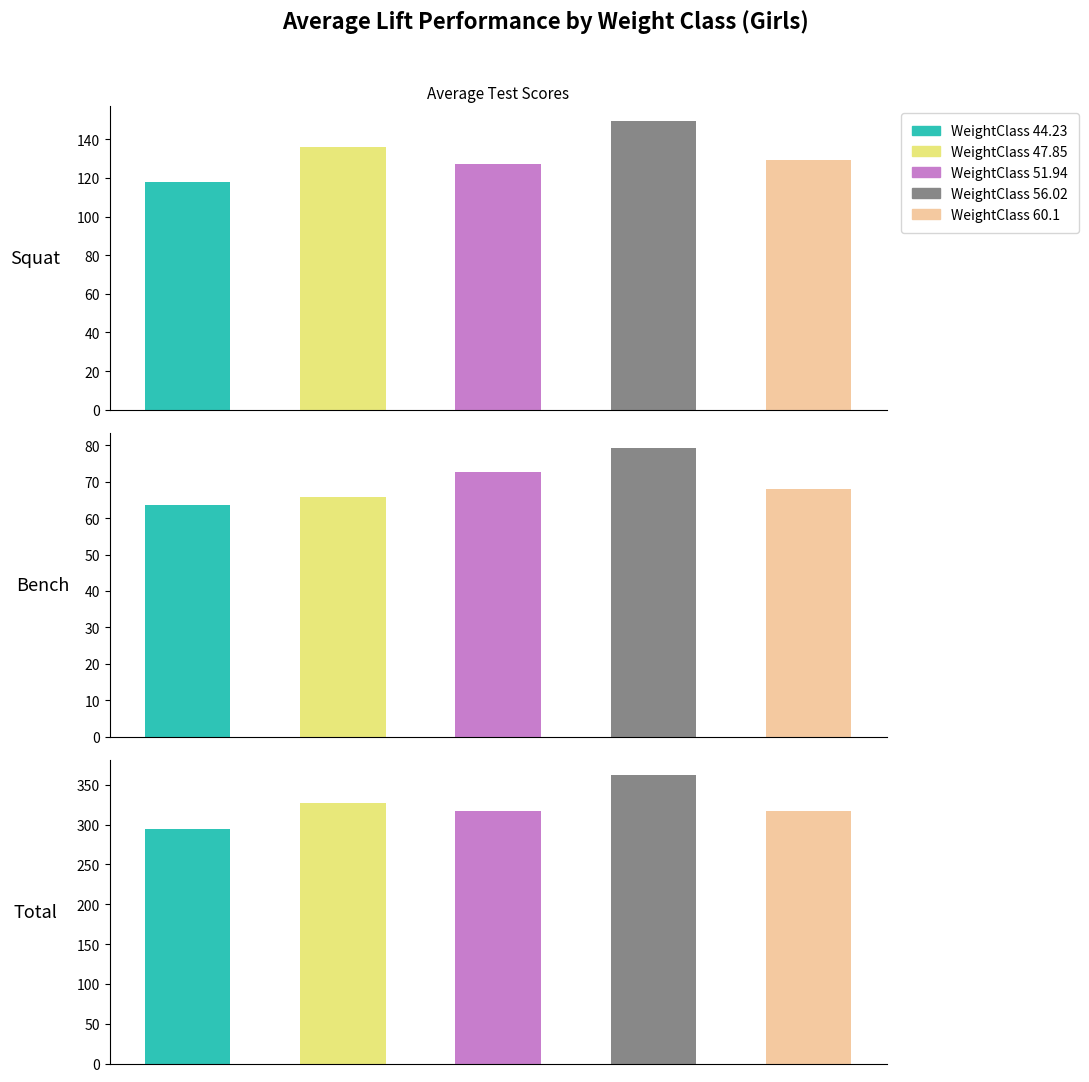

Is the value of Best3DeadliftKg at 60.1 greater than the value of Best3SquatKg at 60.1?

No